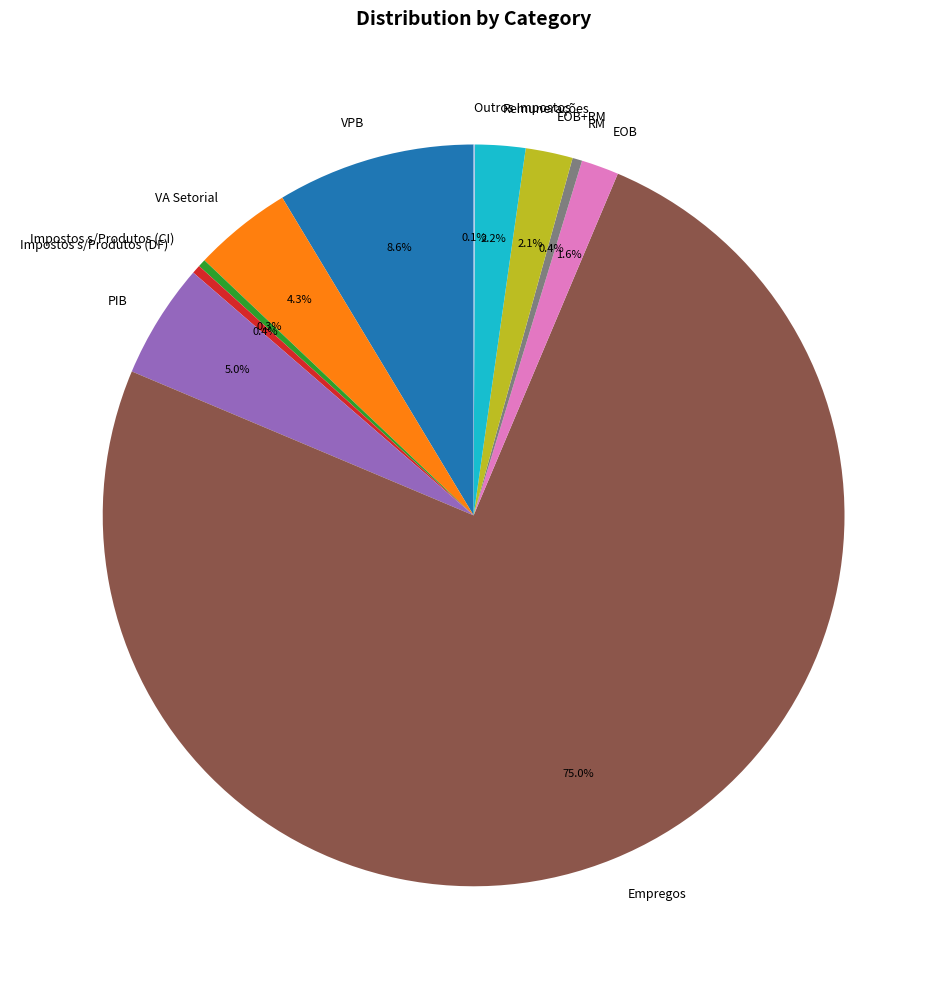

Which slice is the largest?

Empregos